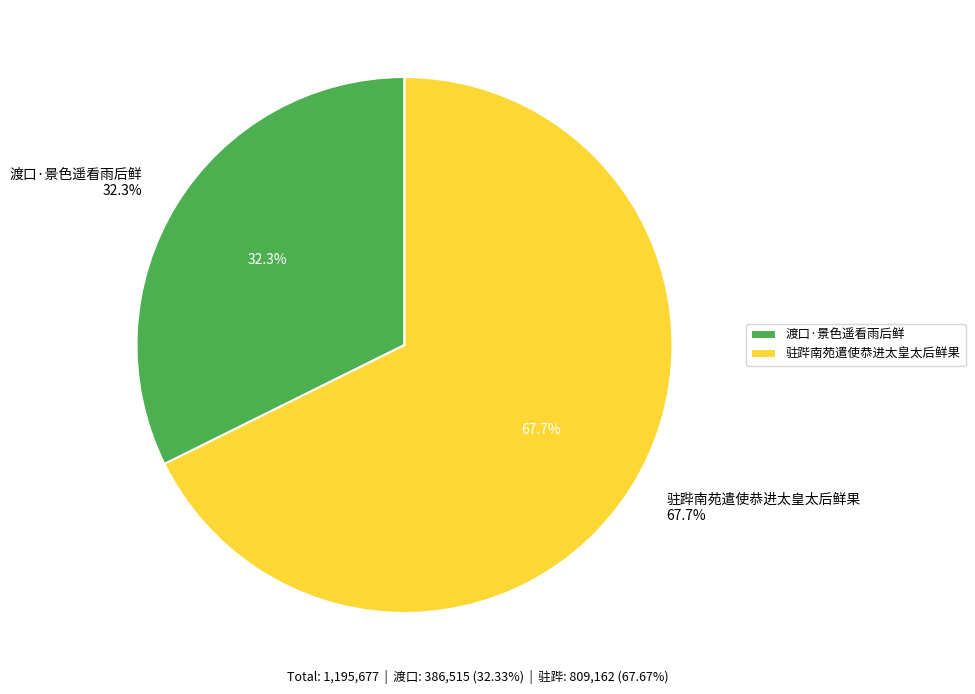

True or false: 渡口·景色遥看雨后鲜 accounts for 32% of the total.

True